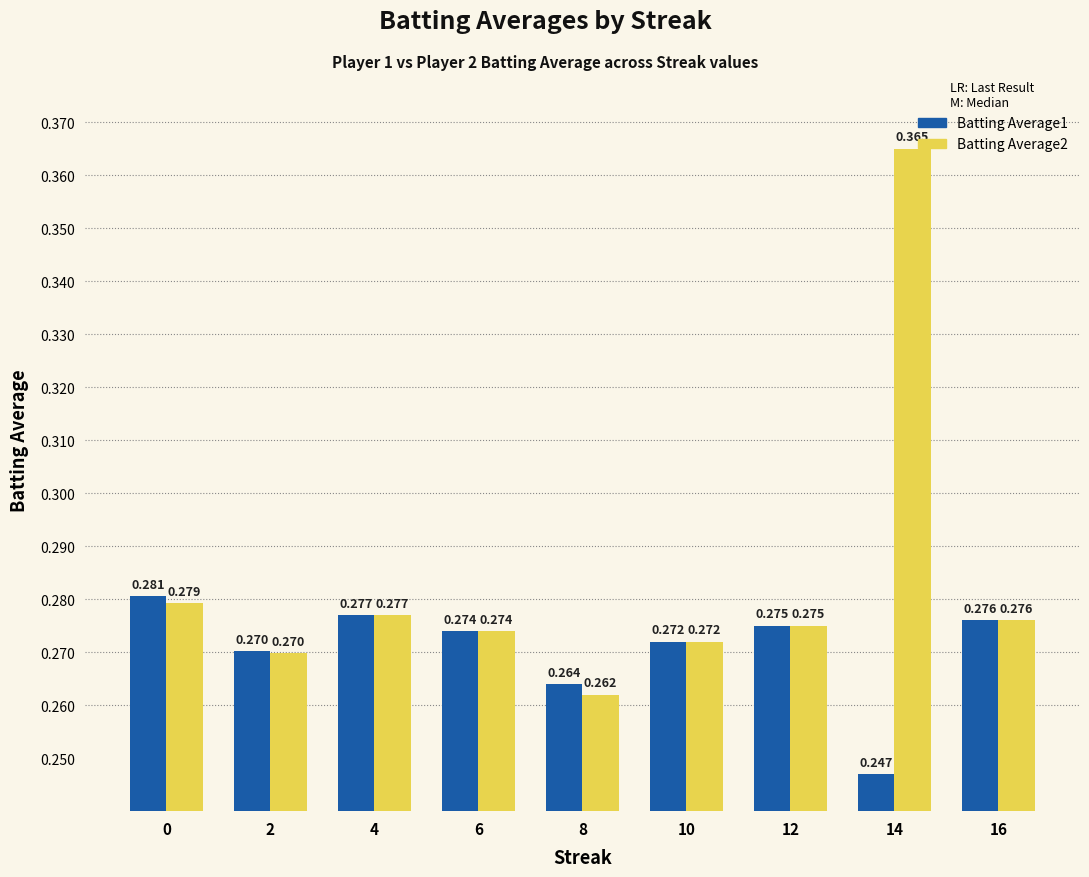

What is the total value across all series at 2?

0.5